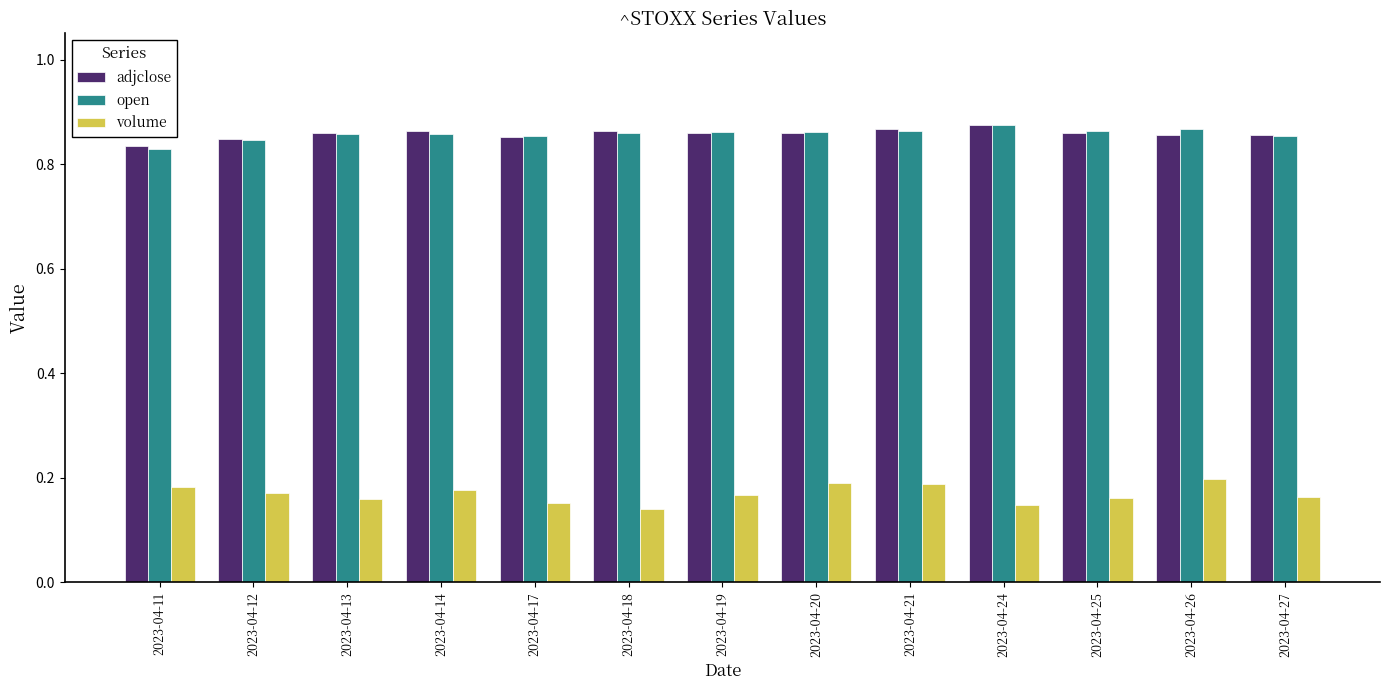

How many adjclose values are between 0 and 1?

13